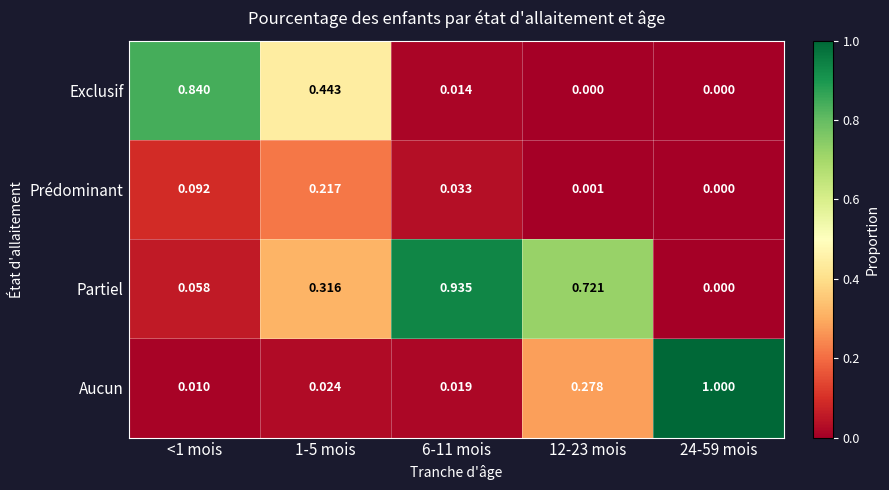

How many categories are shown in the chart?

5